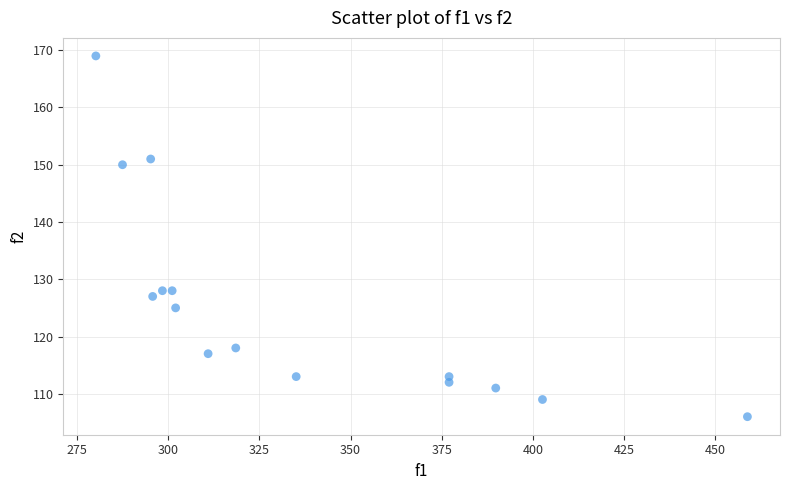

Count the number of points in this scatter plot.

15